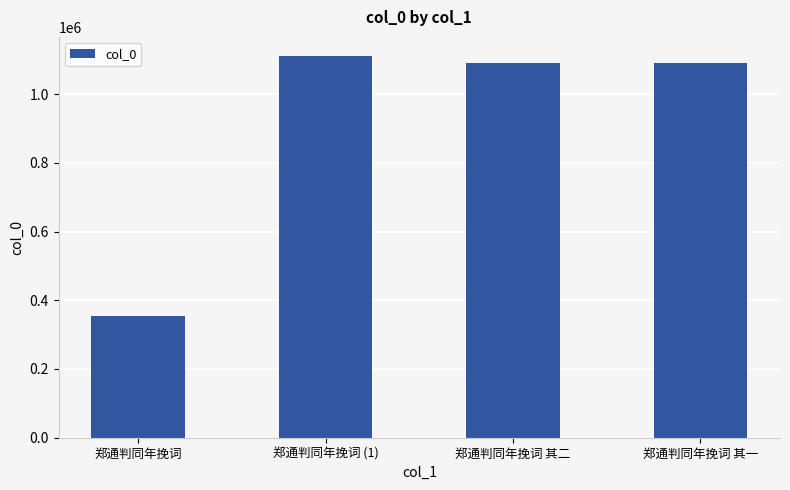

What is the label of the 3rd bar from the left?

郑通判同年挽词 其二